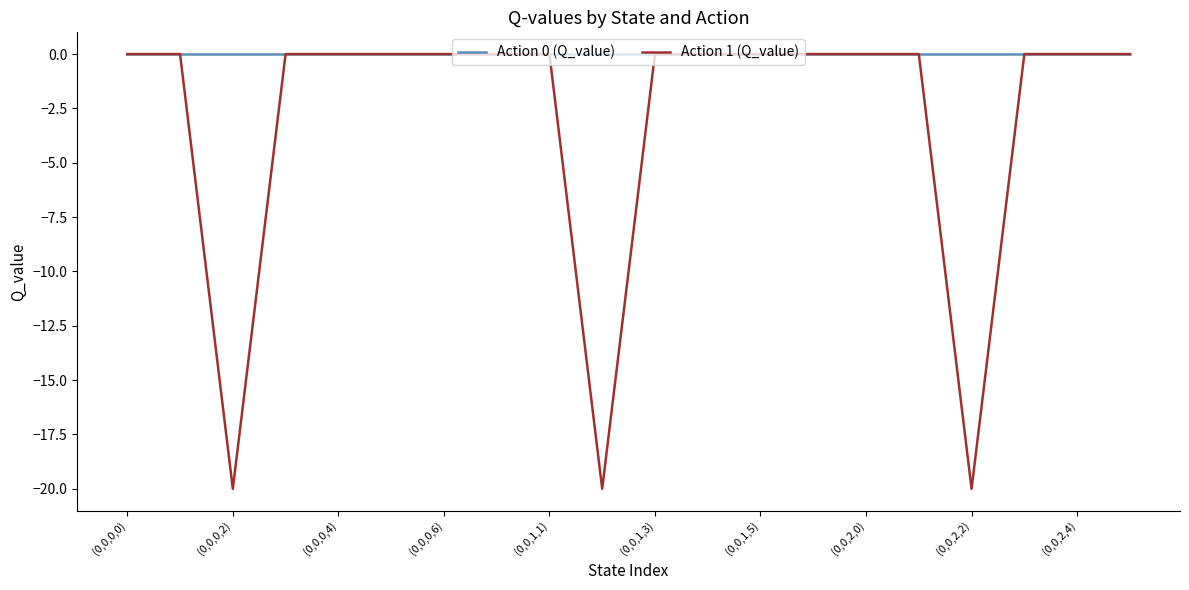

Which series has the widest spread of values?

Action 1 (Q_value)